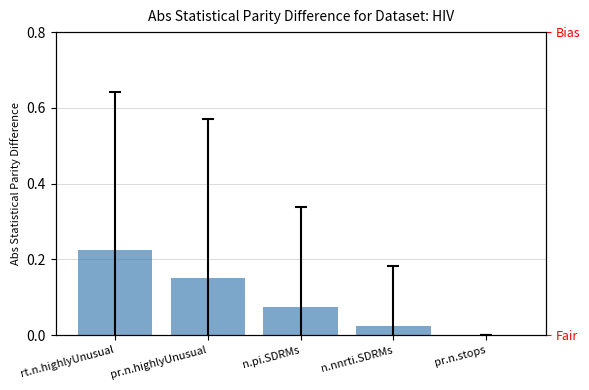

What is the difference between the values at n.nnrti.SDRMs and rt.n.highlyUnusual?

0.2